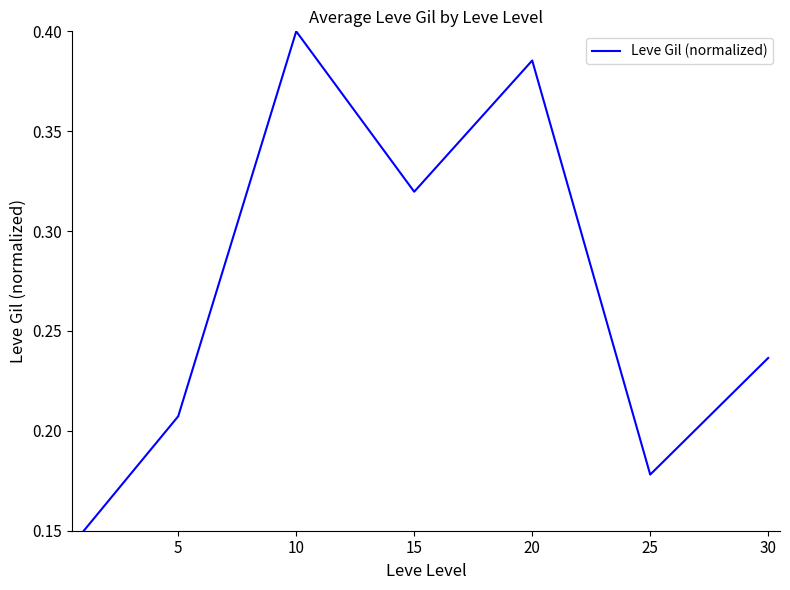

How many interior local valleys (lower than both neighbors) does the data have?

2